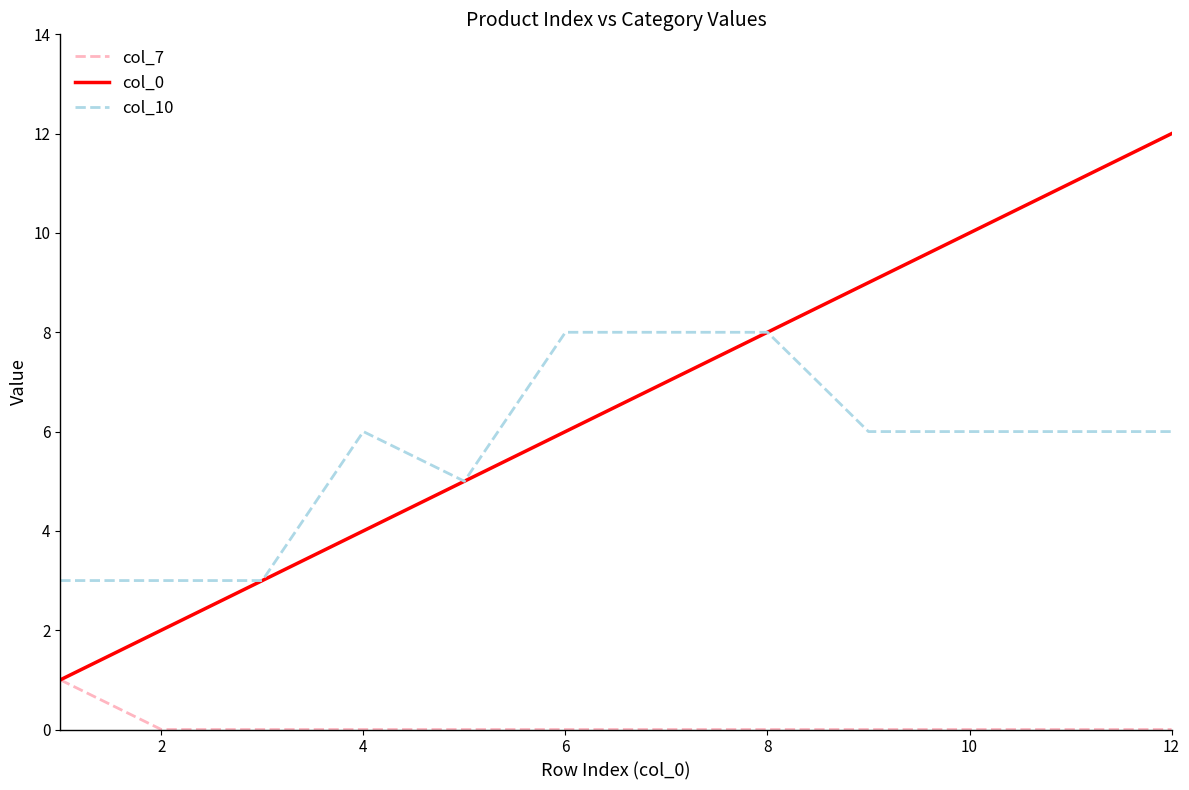

List the series in order of their peak value, lowest first.

col_7, col_10, col_0